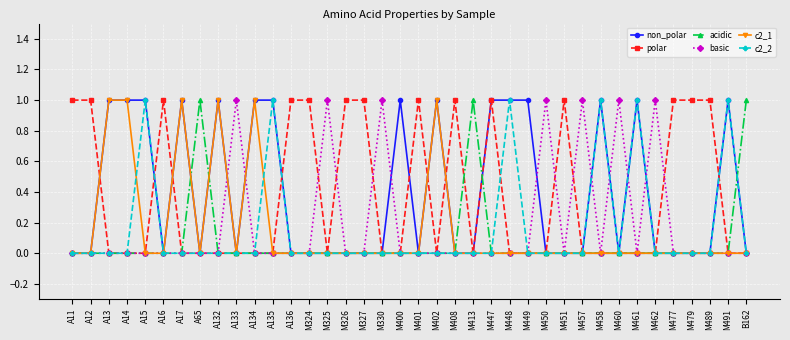

True or false: c2_2 has more than 2 interior local peaks.

True